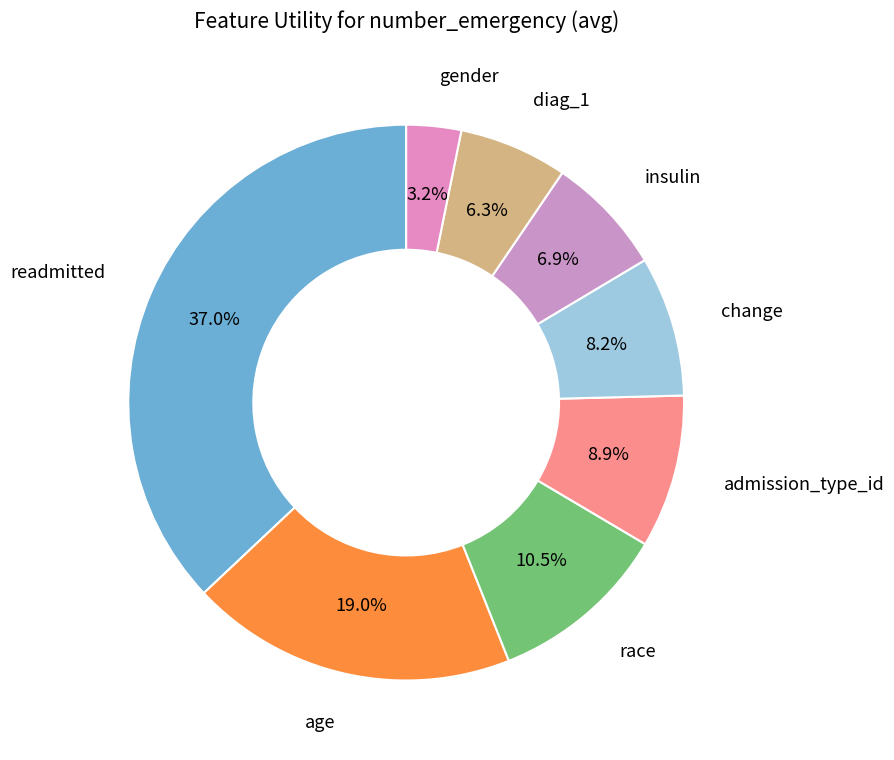

Rank the categories by value from highest to lowest.

readmitted, age, race, admission_type_id, change, insulin, diag_1, gender